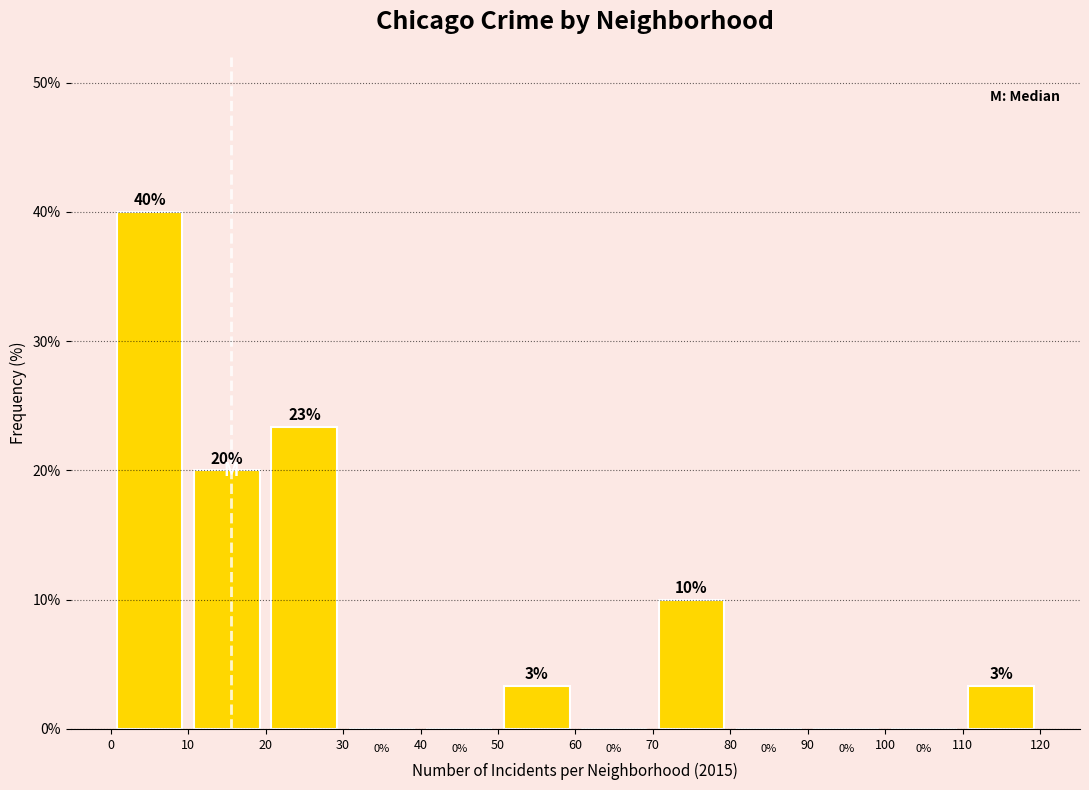

Over which range of the x-axis is the bar tallest?

0 to 10